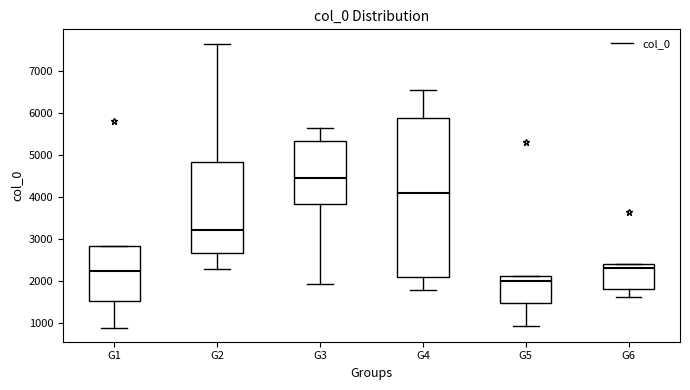

Which box's median line is the highest?

G3